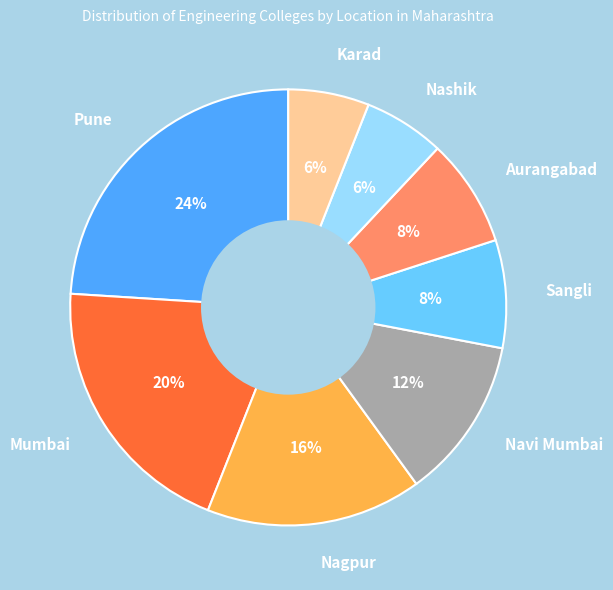

The Nagpur slice represents 16% of the pie. True or false?

True